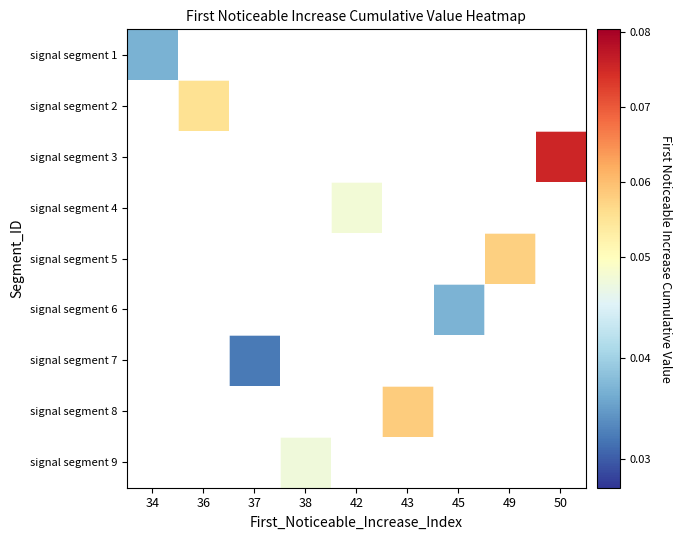

Which category has the highest value across all series?

50